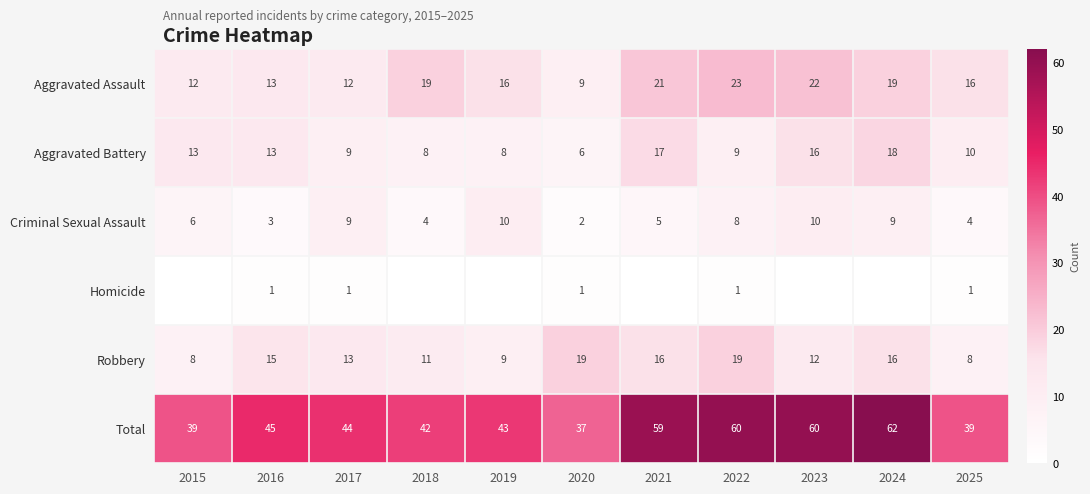

True or false: Aggravated Assault has a value of 5 at 2019.

False